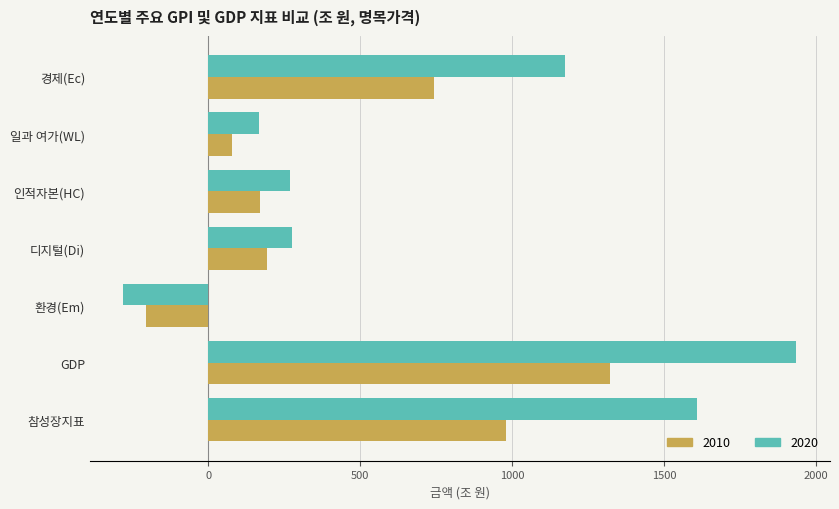

What is the difference between the highest and lowest values at 참성장지표?

628.7